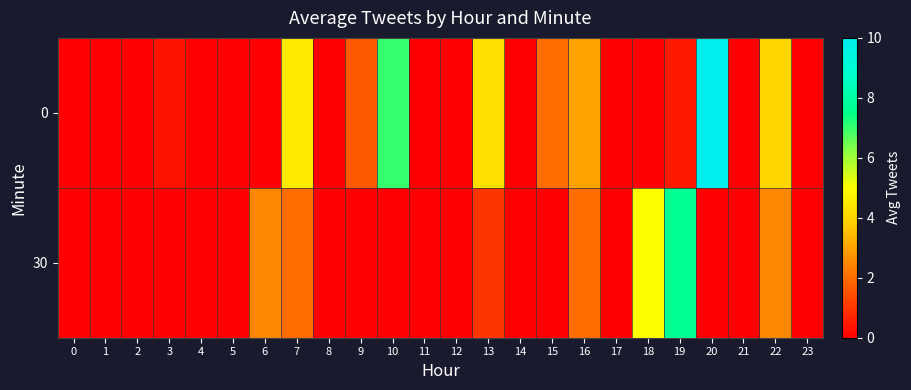

What is the spread (max minus min) of values at 20?

10.0